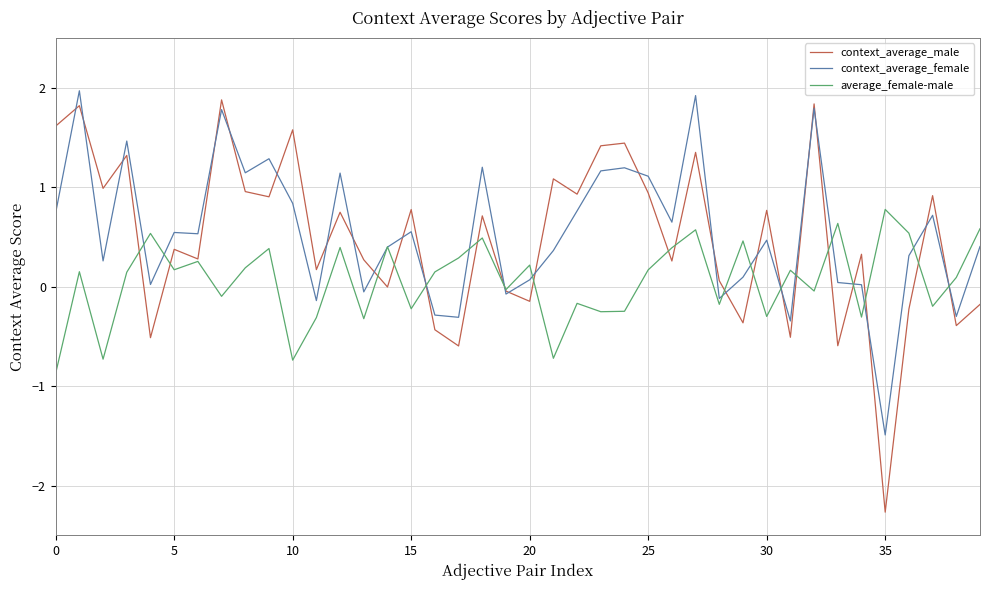

What is the highest value of the average_female-male series?

0.8